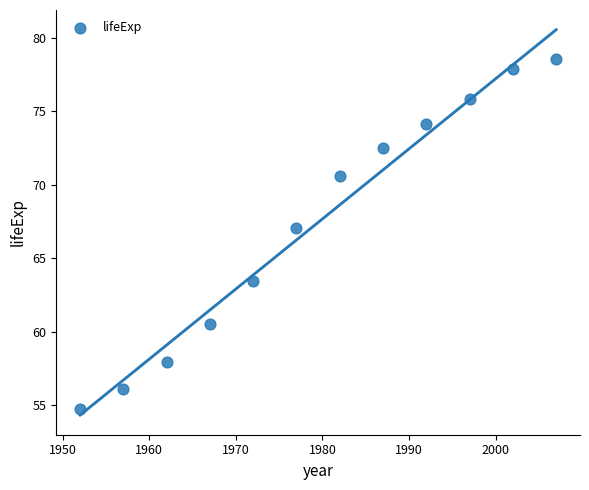

What Y value in the scatter plot is closest to 66?

67.1